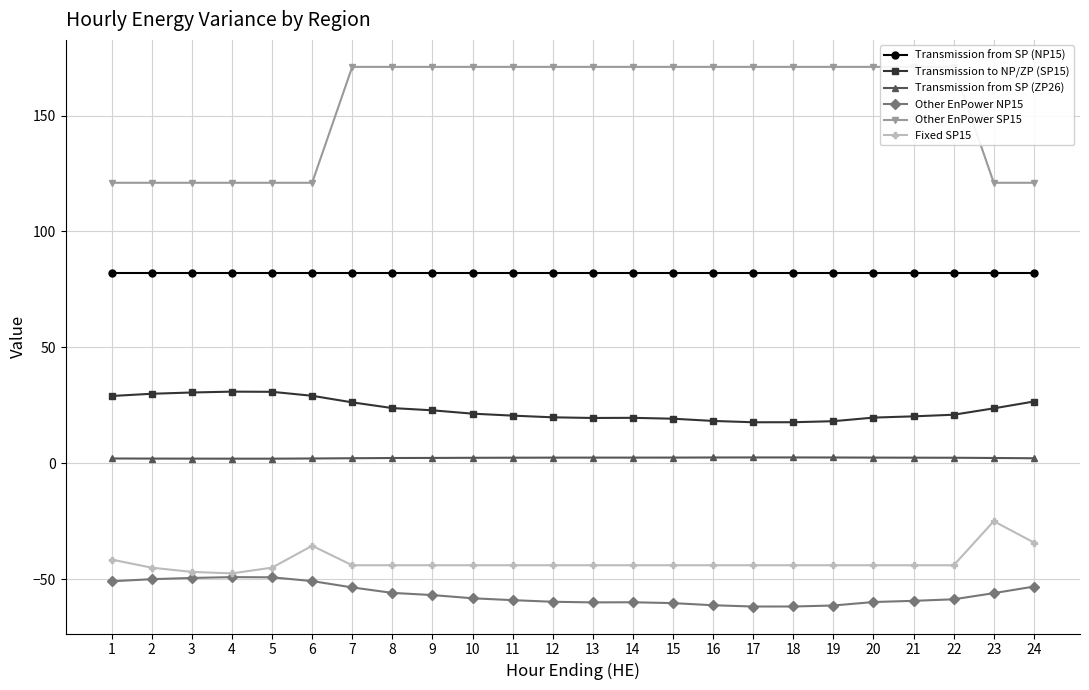

True or false: Other EnPower SP15 and Other EnPower NP15 intersect in this chart.

False